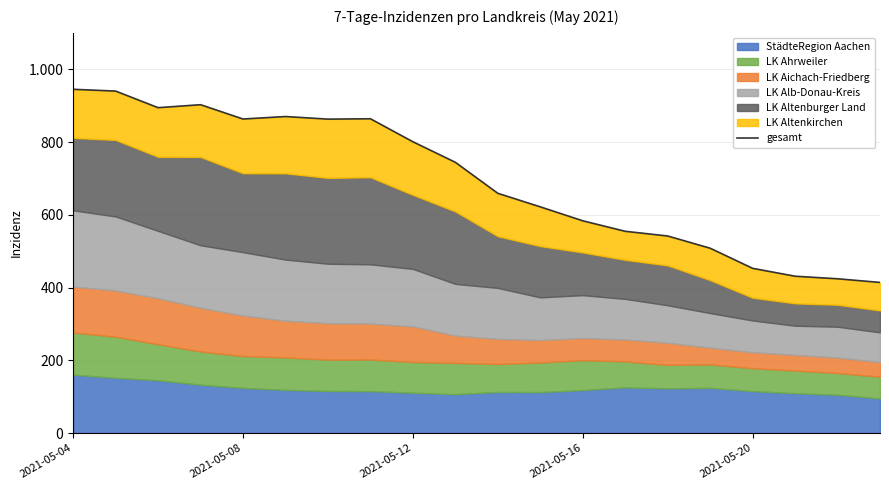

Between 19 and 15, which is larger?

15